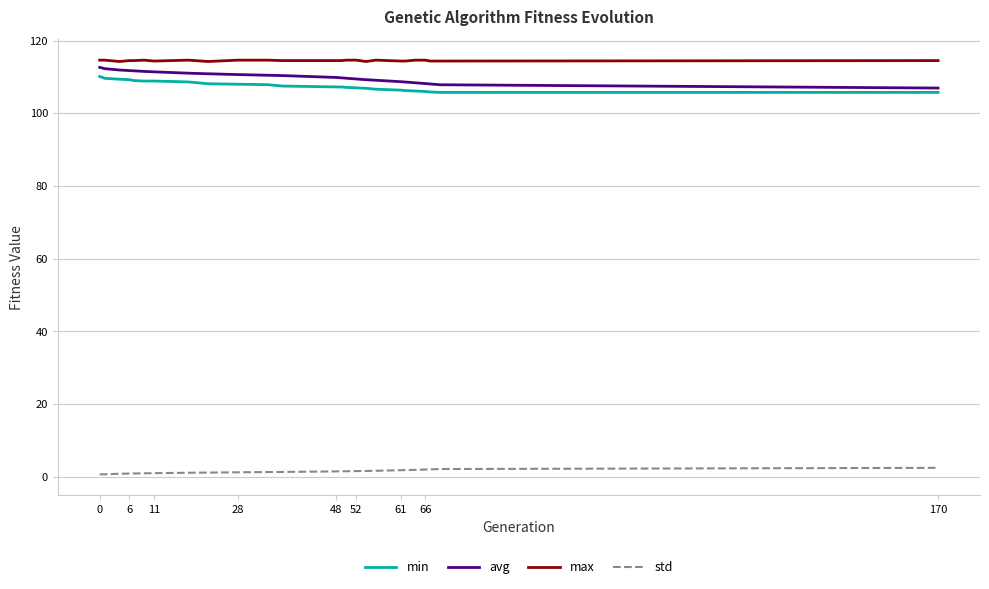

What is the minimum value for avg?

106.9